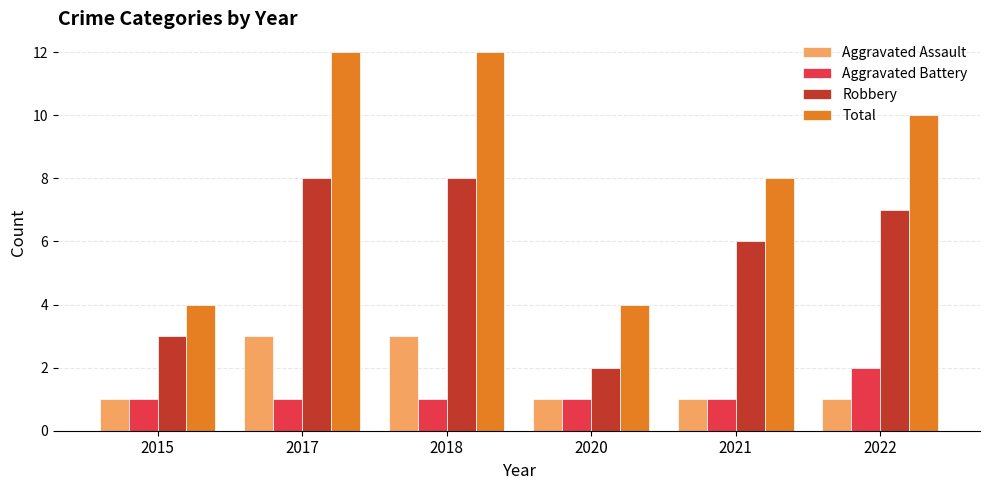

At 2017, list the series in order from smallest to largest.

Aggravated Battery, Aggravated Assault, Robbery, Total